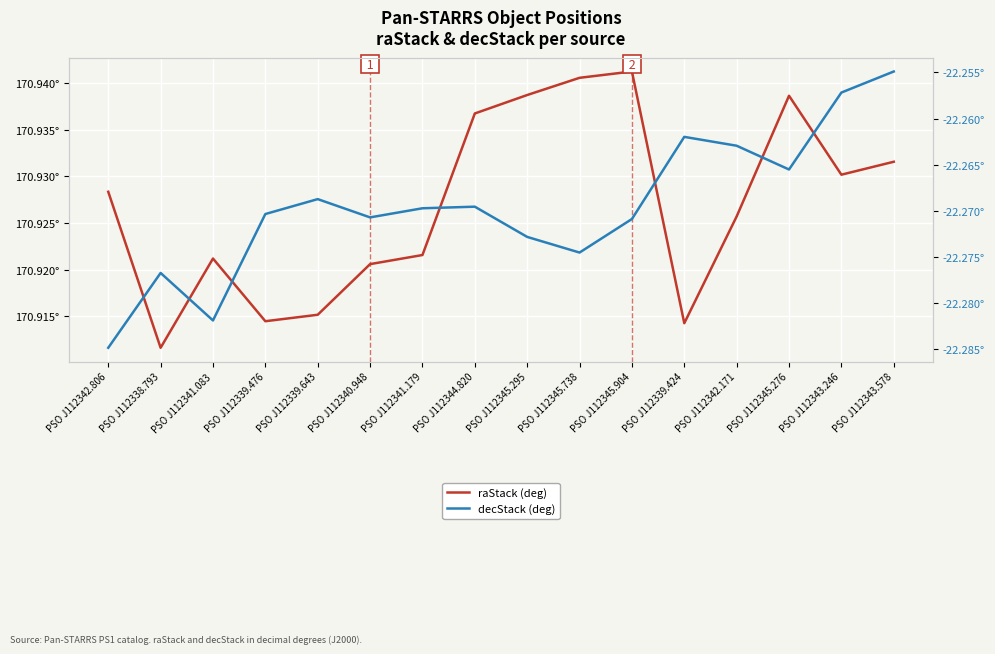

Which label corresponds to the smallest value in the chart?

PSO J112342.806